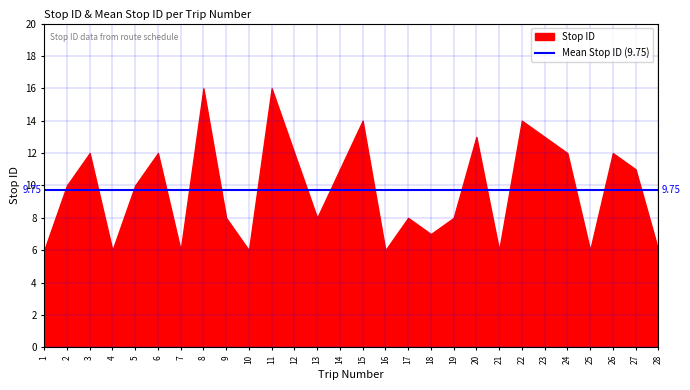

Between 28 and 16, which is larger?

28